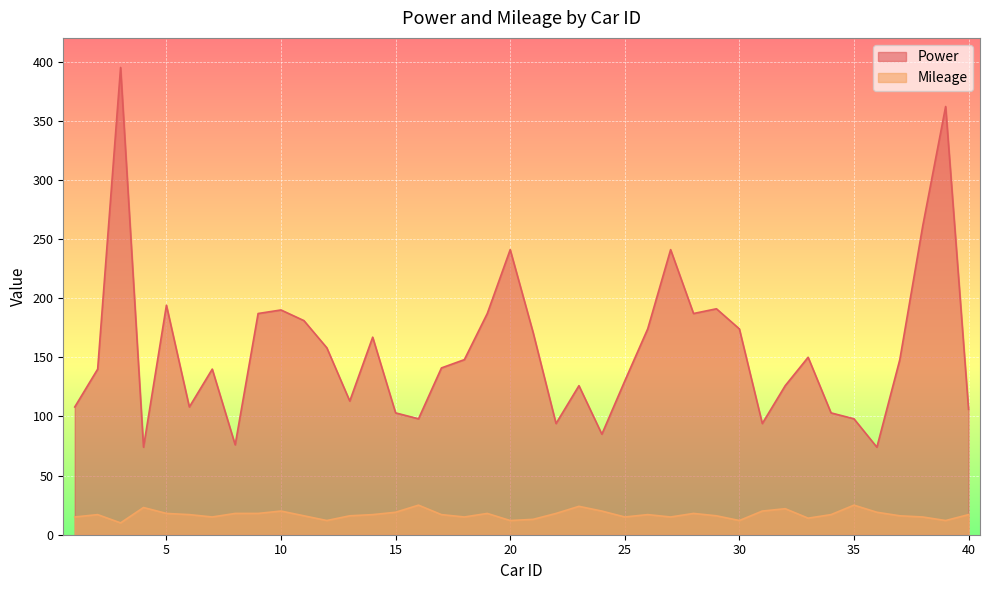

Rank the series by their average value, from lowest to highest.

Mileage, Power